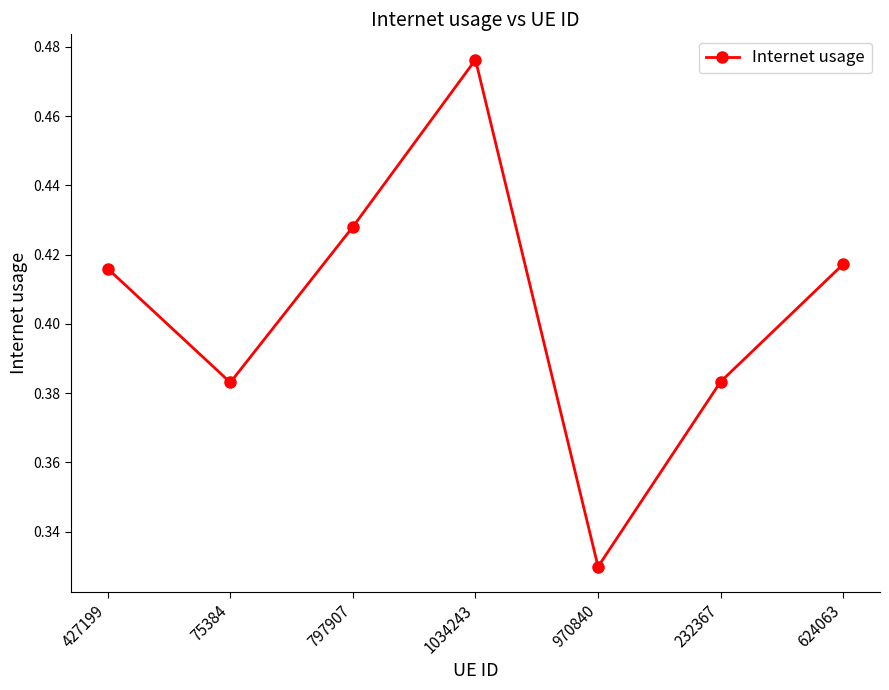

Between 75384 and 427199, which is larger?

427199